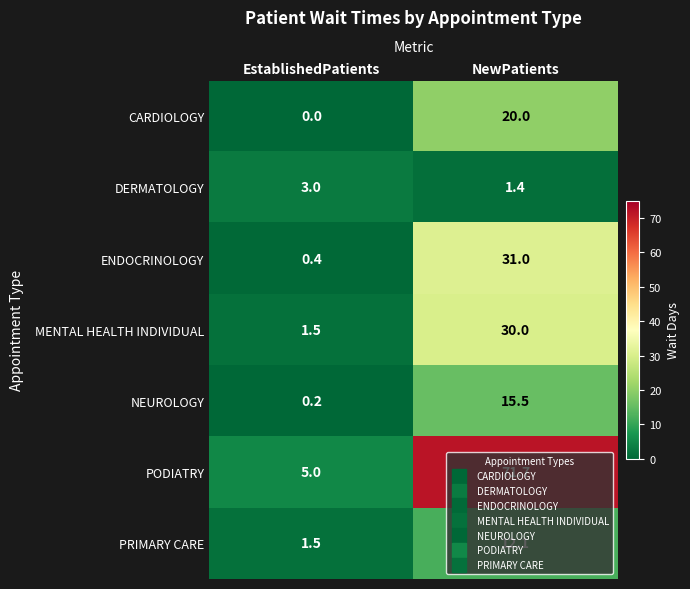

The value of PODIATRY at NewPatients is 30.6. True or false?

False